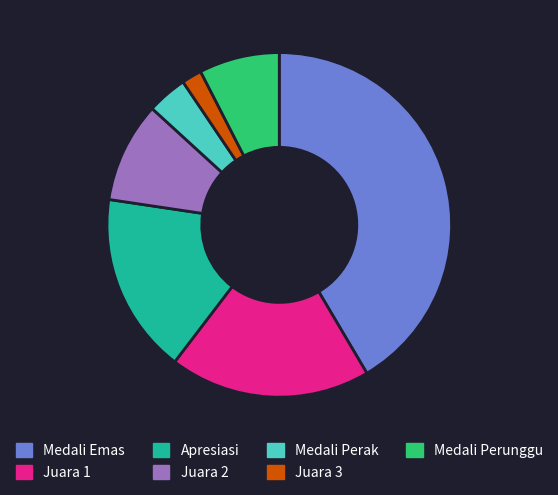

Combined, do Juara 2 and Medali Perak account for over 50%?

No